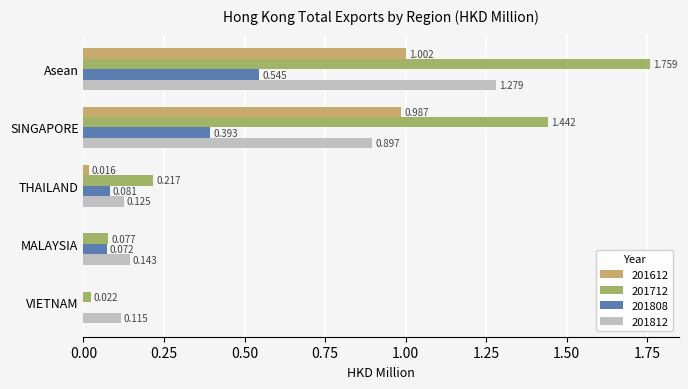

Is the value of 201812 at THAILAND greater than the value of 201808 at THAILAND?

Yes